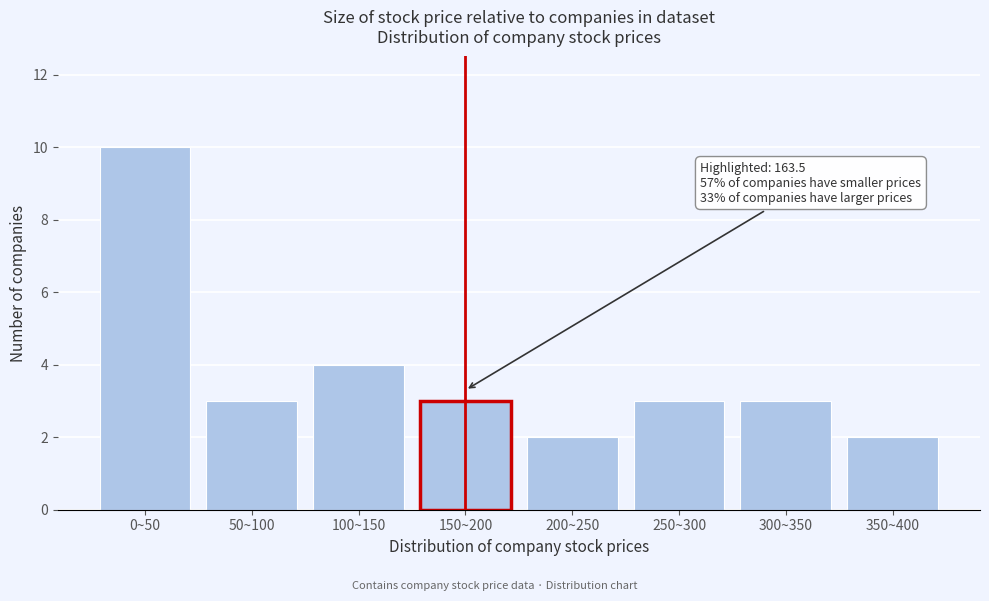

Reading left to right, what are all the values shown in this chart?

0~50=10	50~100=3	100~150=4	150~200=3	200~250=2	250~300=3	300~350=3	350~400=2